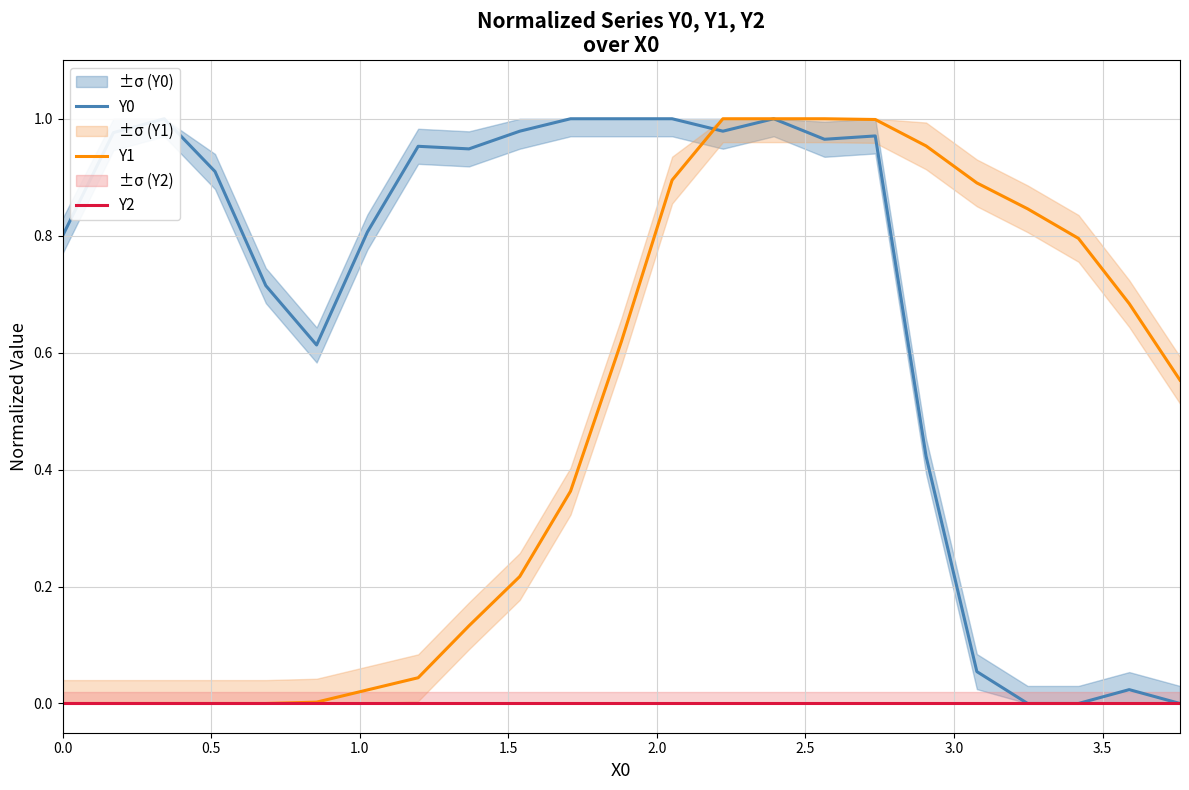

Which series ends up on top after the final intersection of Y0 and Y1?

Y1